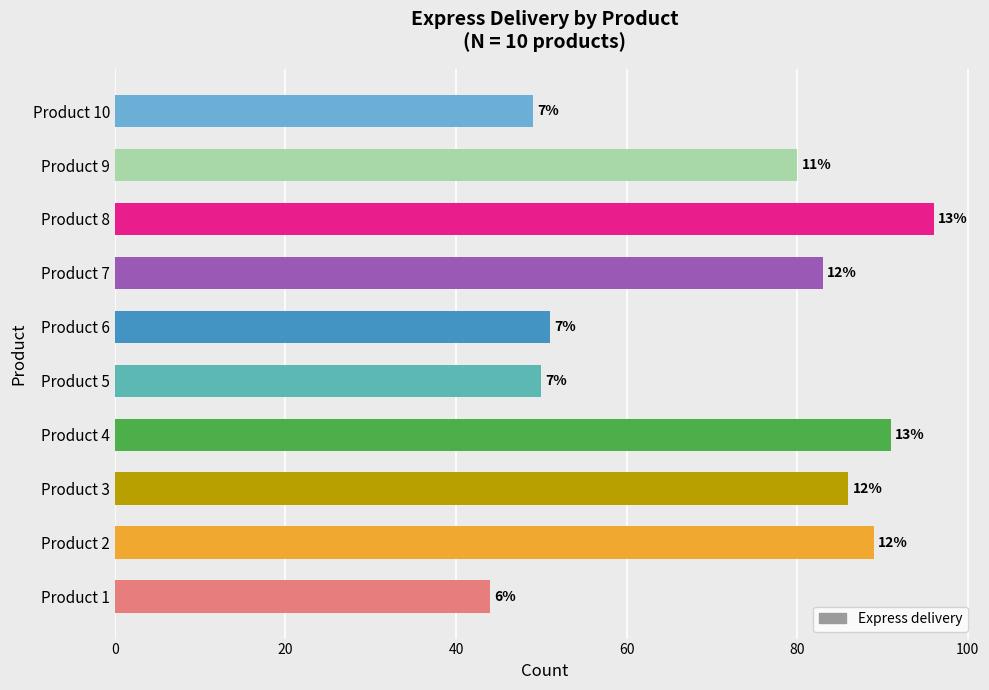

Are the bars horizontal?

Yes